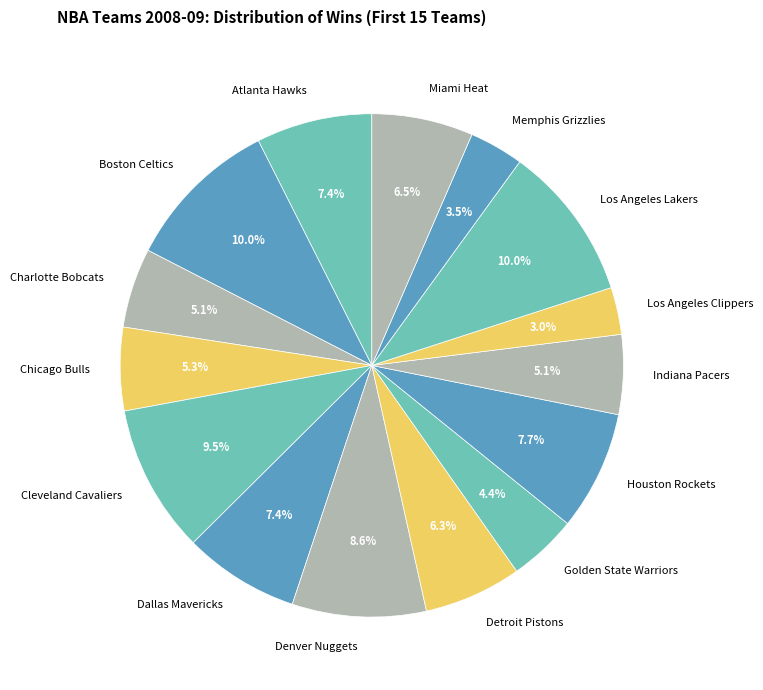

Which has a higher value, Charlotte Bobcats or Atlanta Hawks?

Atlanta Hawks